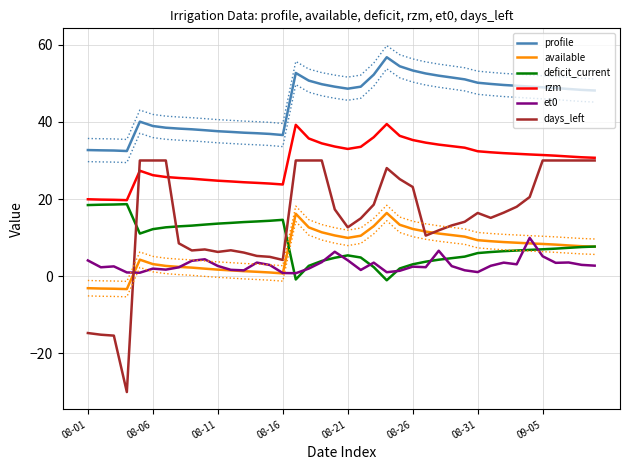

What is the difference between the profile values at 8 and 37?

10.4